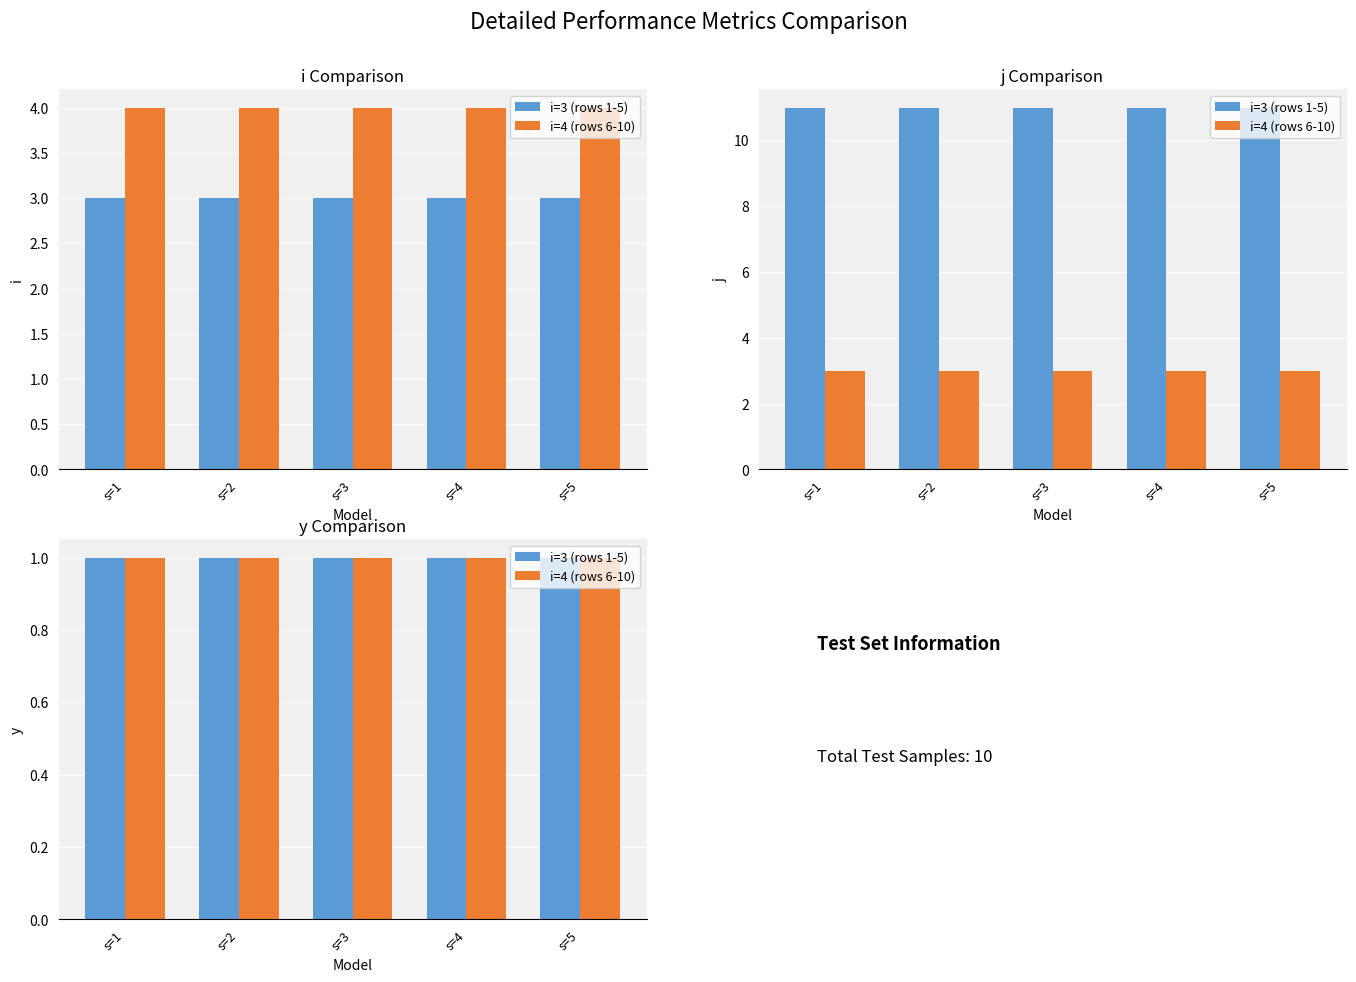

What is the value of the y bar at the 1st from the left?

1